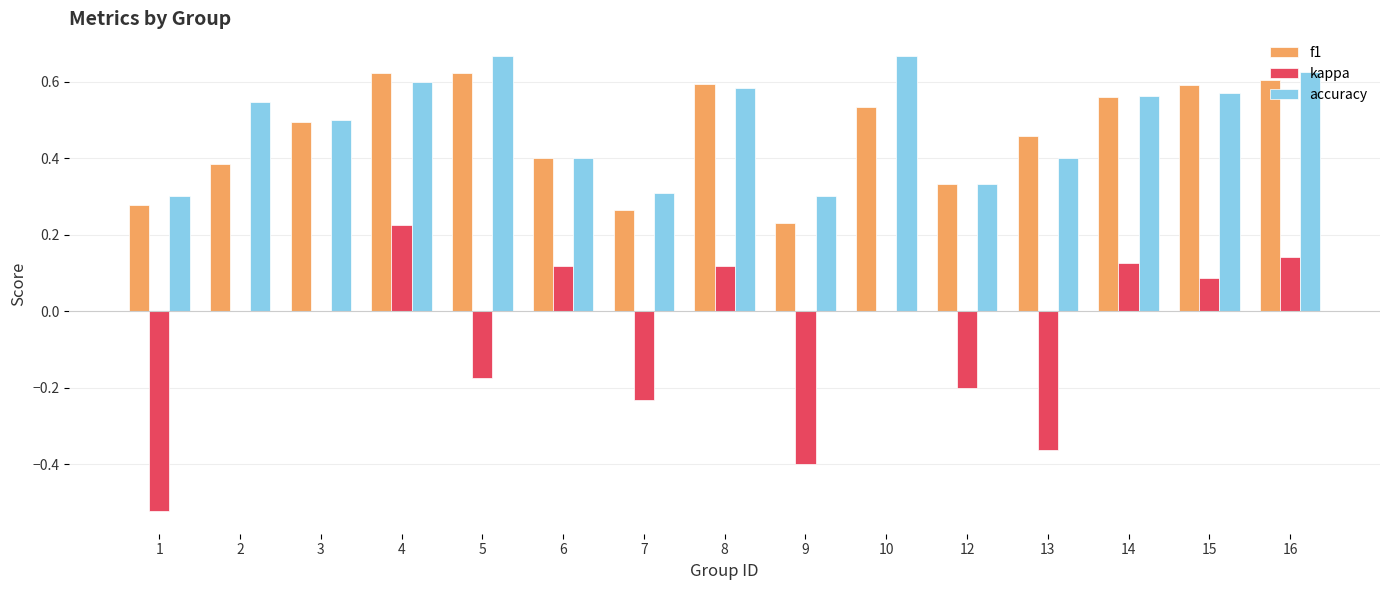

Are the bars grouped side by side (vs. stacked)?

Yes